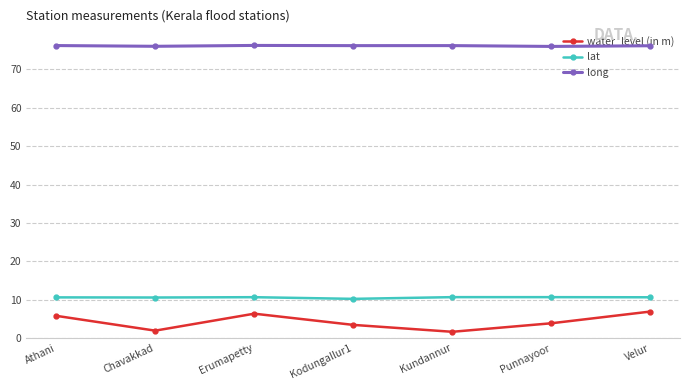

What is the value of the long point at the 6th from the left?

76.0